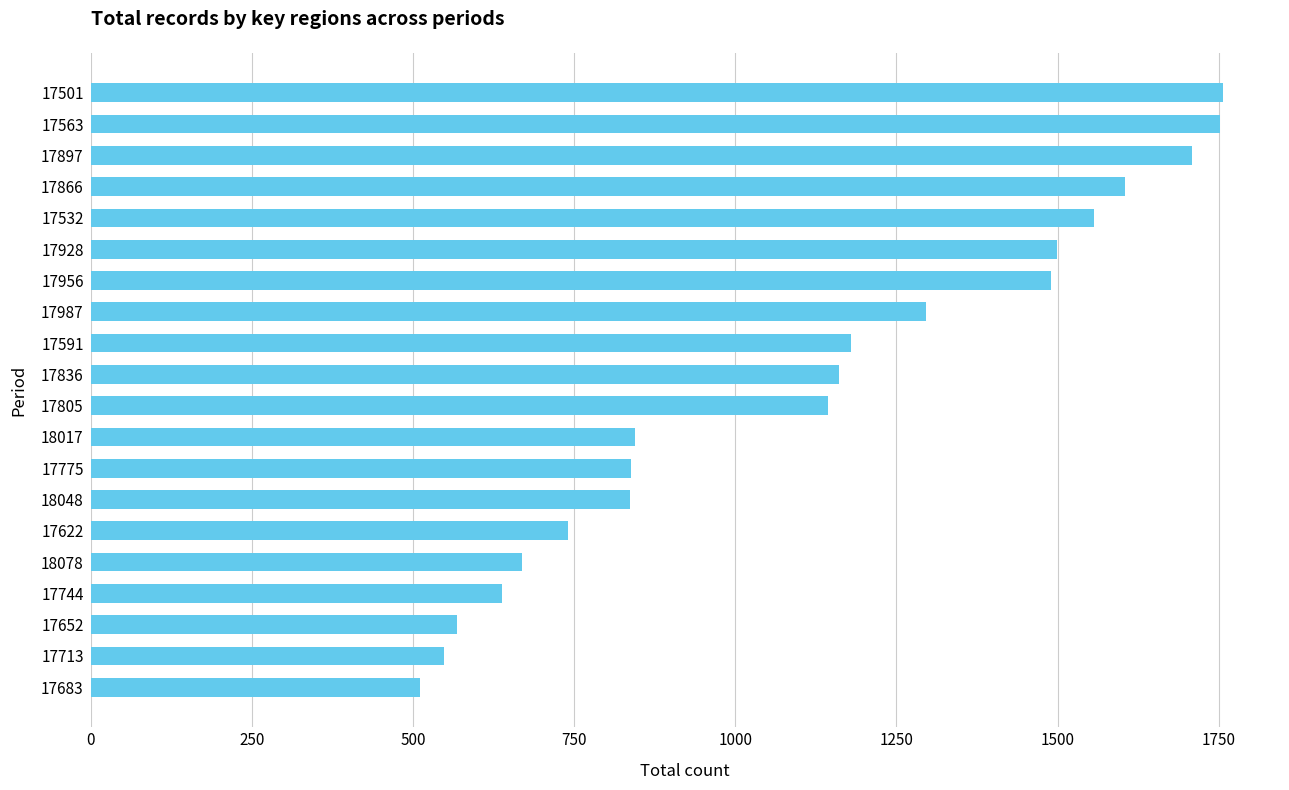

What is the change in value from 17501 to 18017?

-913